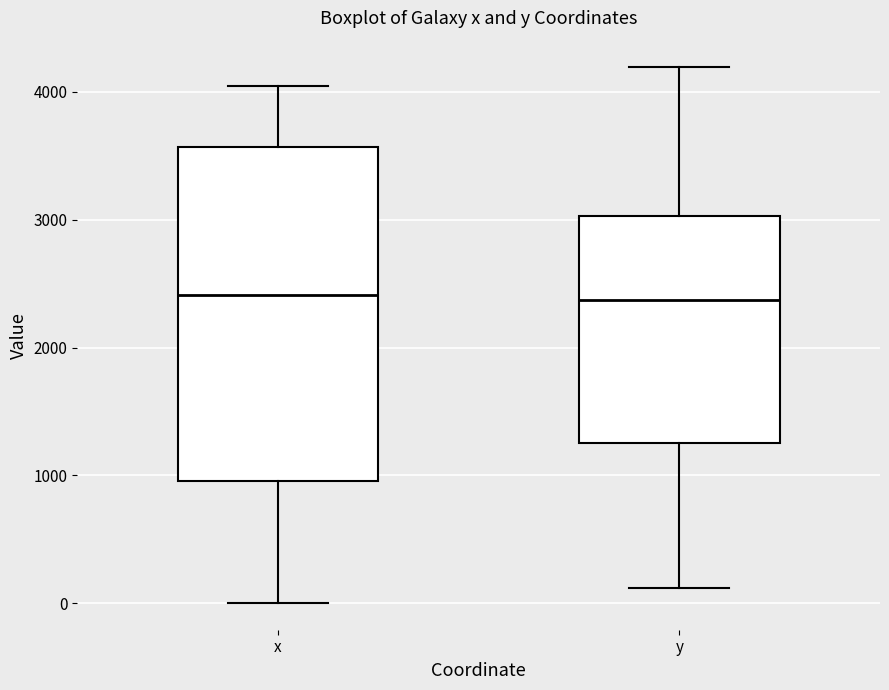

Reading left to right, transcribe this box plot: for each box, give where its median line is, the range the box spans, and where its two whiskers end, as read against the y-axis. The values are not printed on the chart, so give them approximately, as read against the axis.

x: median 2400, box 1000 to 3600, whiskers 0 to 4000
y: median 2400, box 1300 to 3000, whiskers 100 to 4200